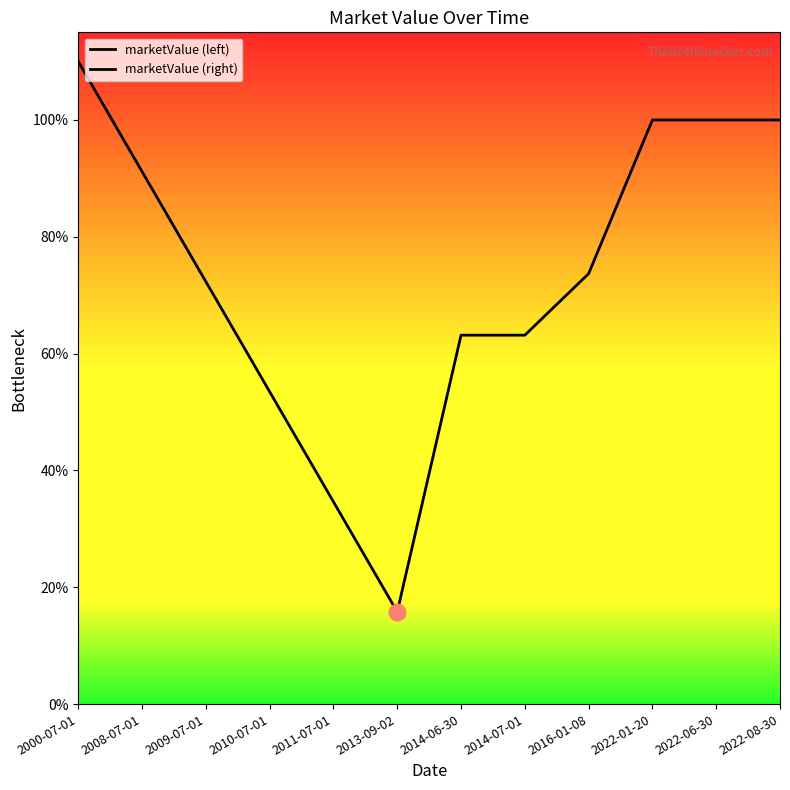

What is the change in value from 2014-07-01 to 2016-01-08?

+50000